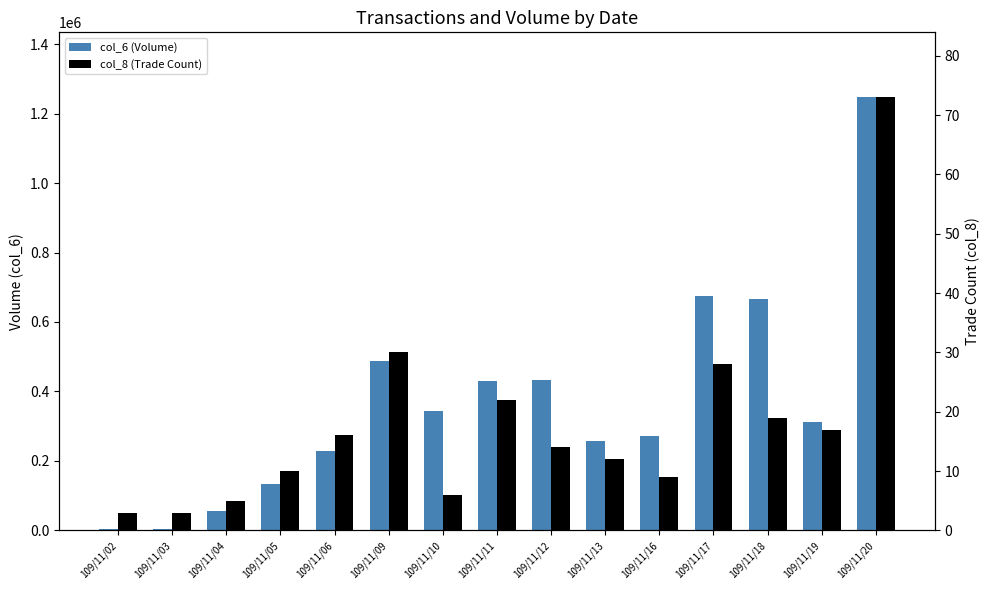

Which has a higher value, 109/11/20 or 109/11/04?

109/11/20